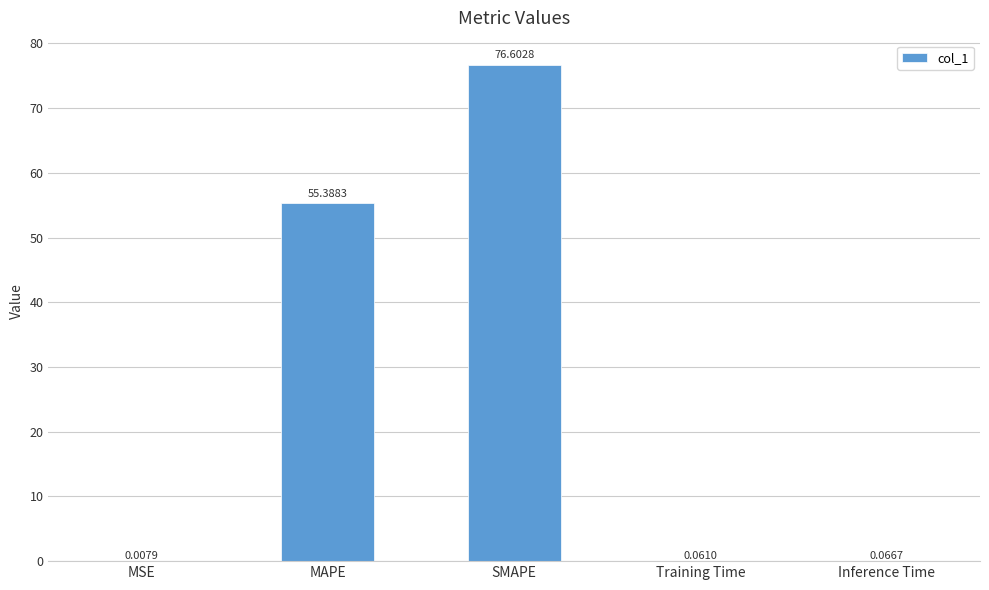

At which label is the value closest to 38?

MAPE